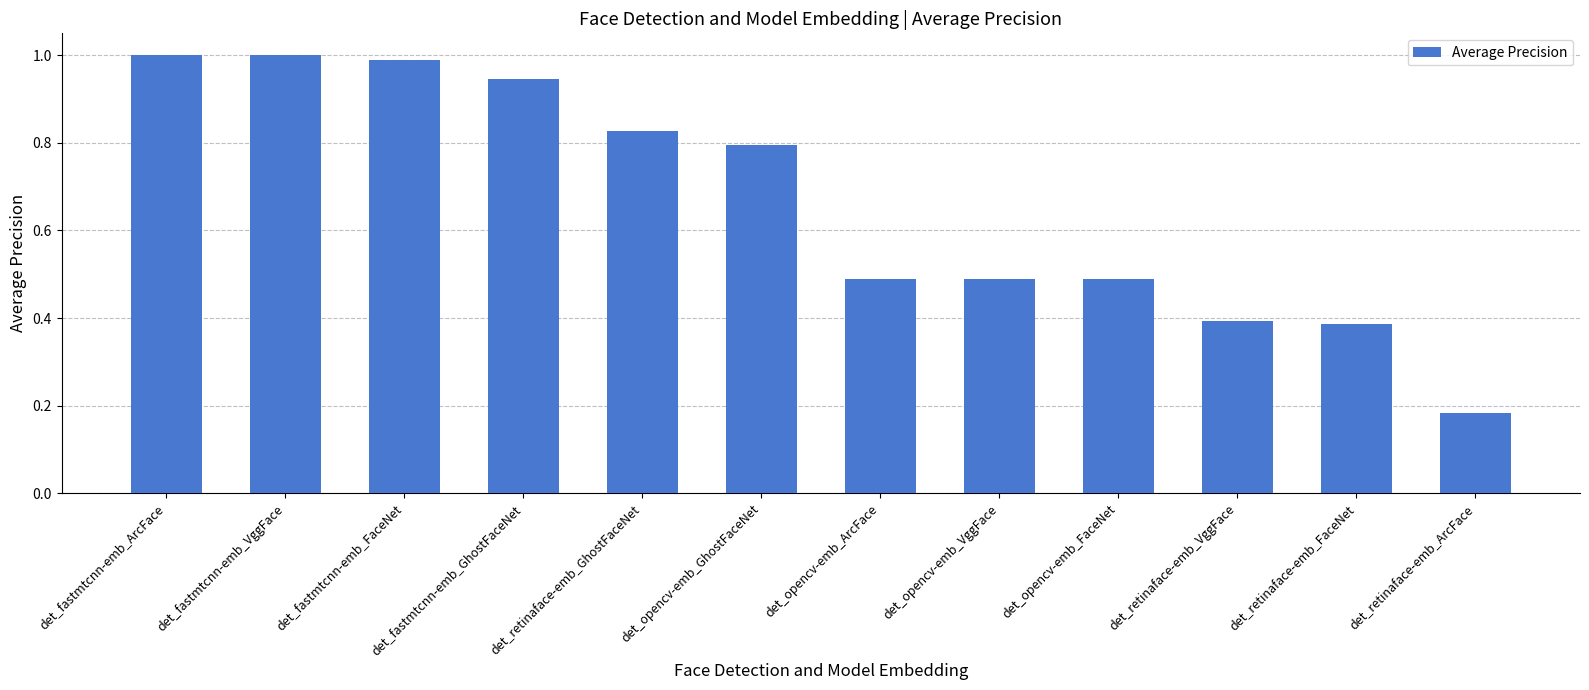

What is the sum of all values?

8.0